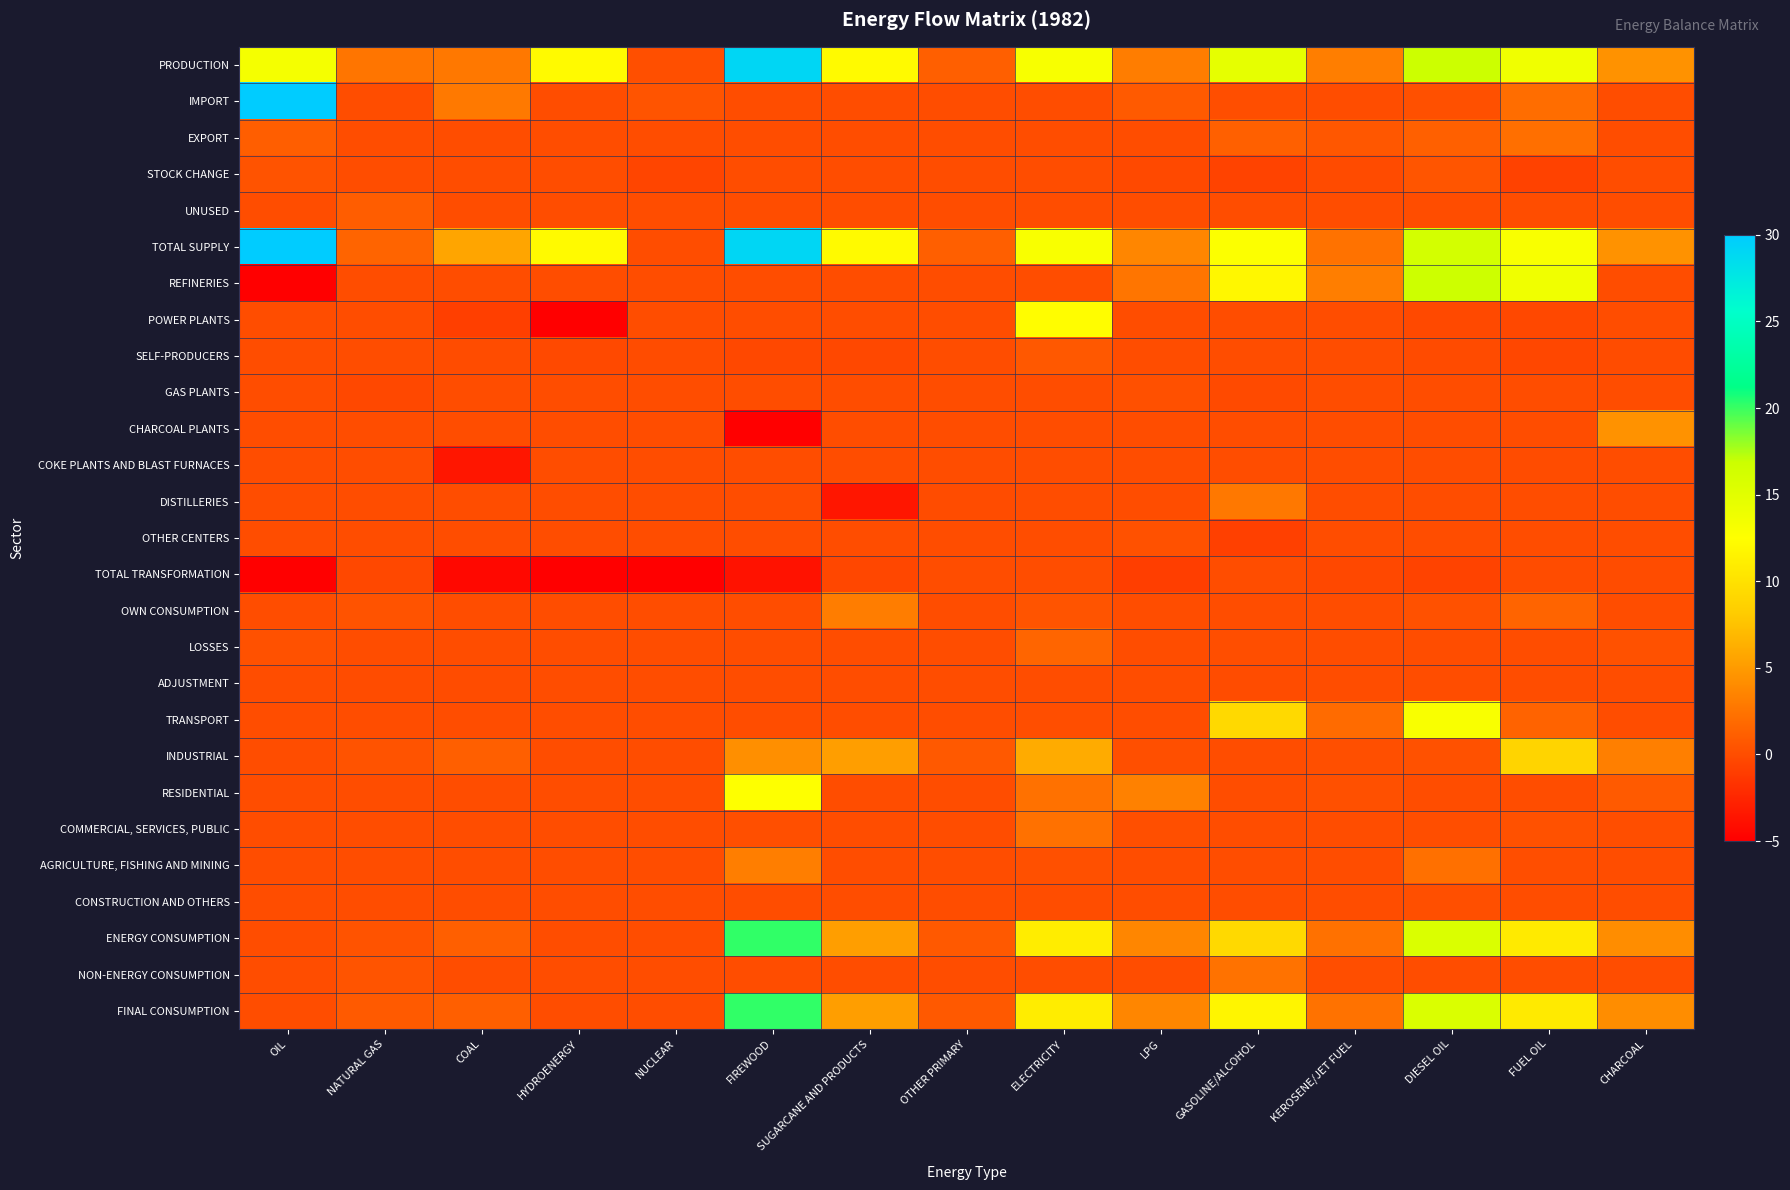

What is the greatest value displayed?

53.5